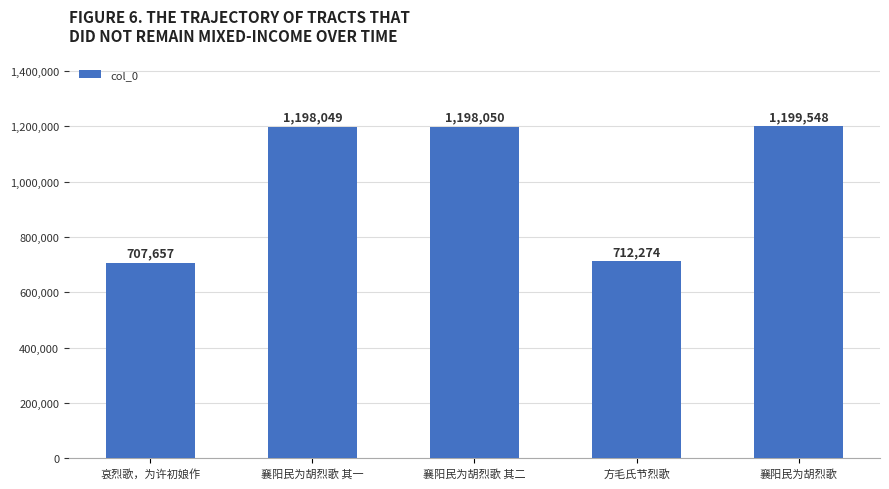

List the labels in order of value, smallest first.

哀烈歌，为许初娘作, 方毛氏节烈歌, 襄阳民为胡烈歌 其一, 襄阳民为胡烈歌 其二, 襄阳民为胡烈歌